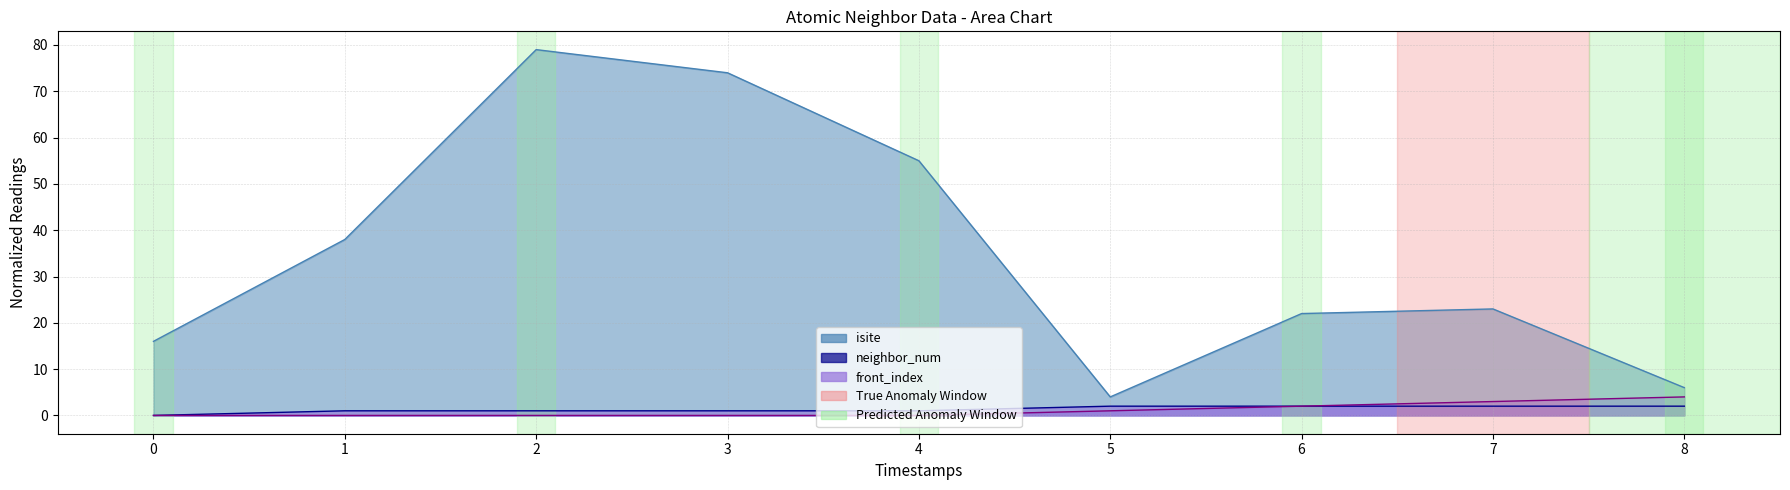

What is the maximum value for front_index?

4